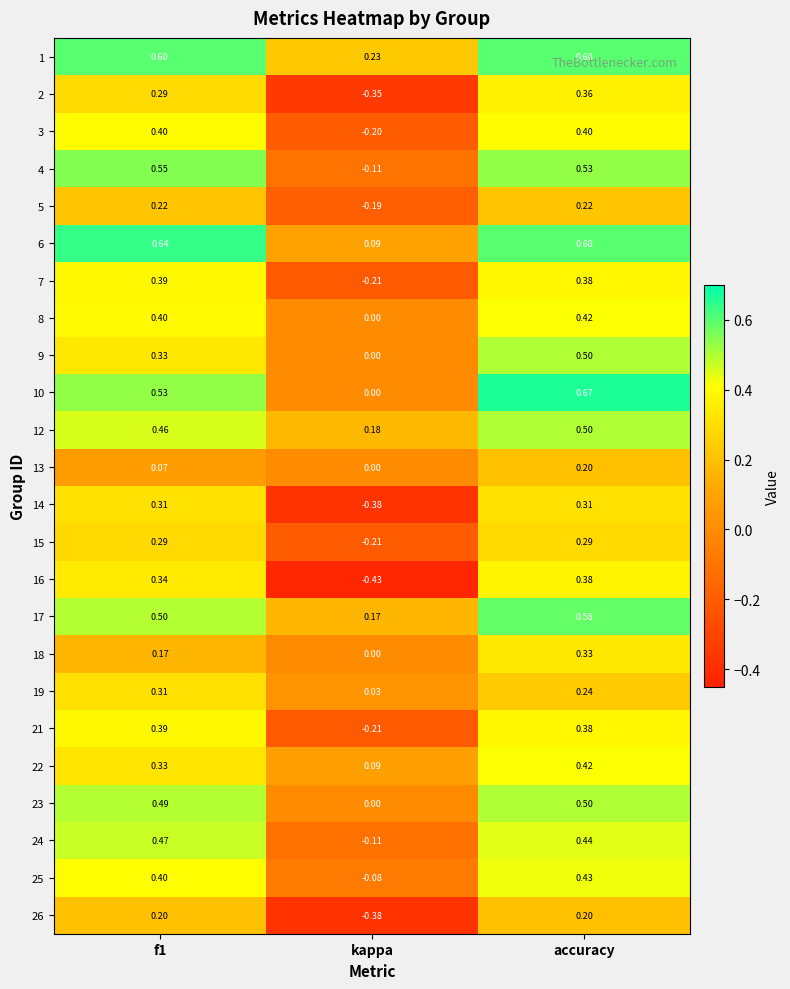

How many distinct data groups are displayed?

24